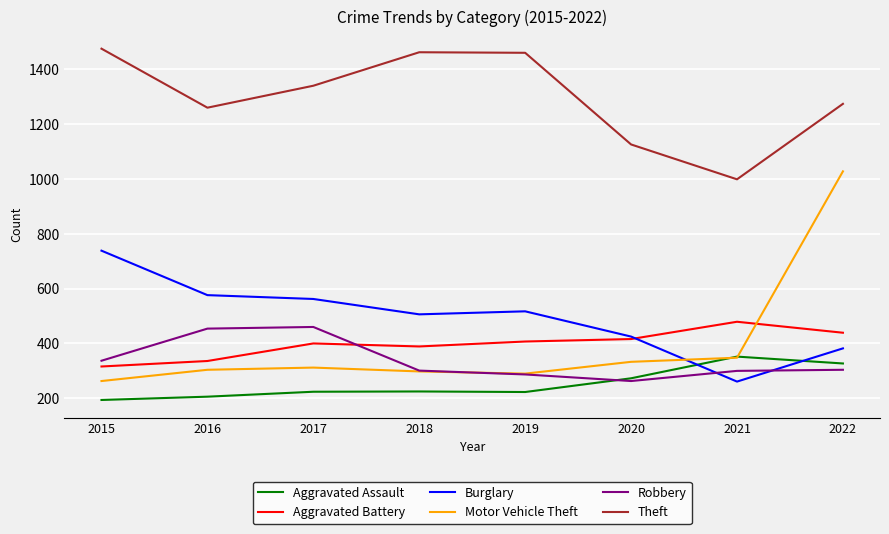

Is it true that Burglary equals 134 at 2017?

False